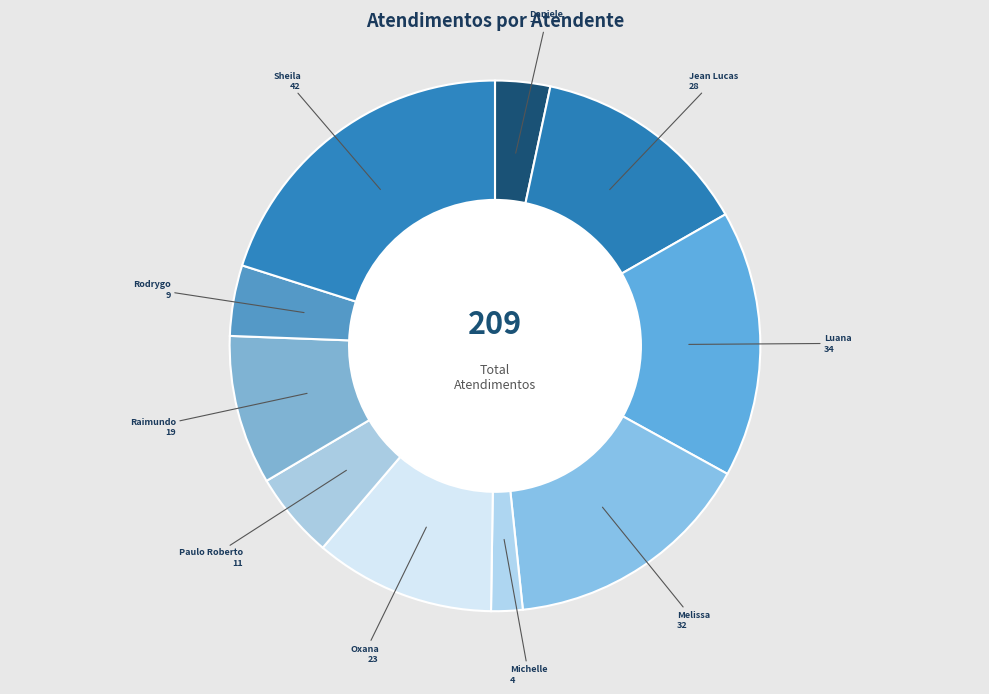

What is the largest slice in the pie chart?

Sheila Catarina de Campos